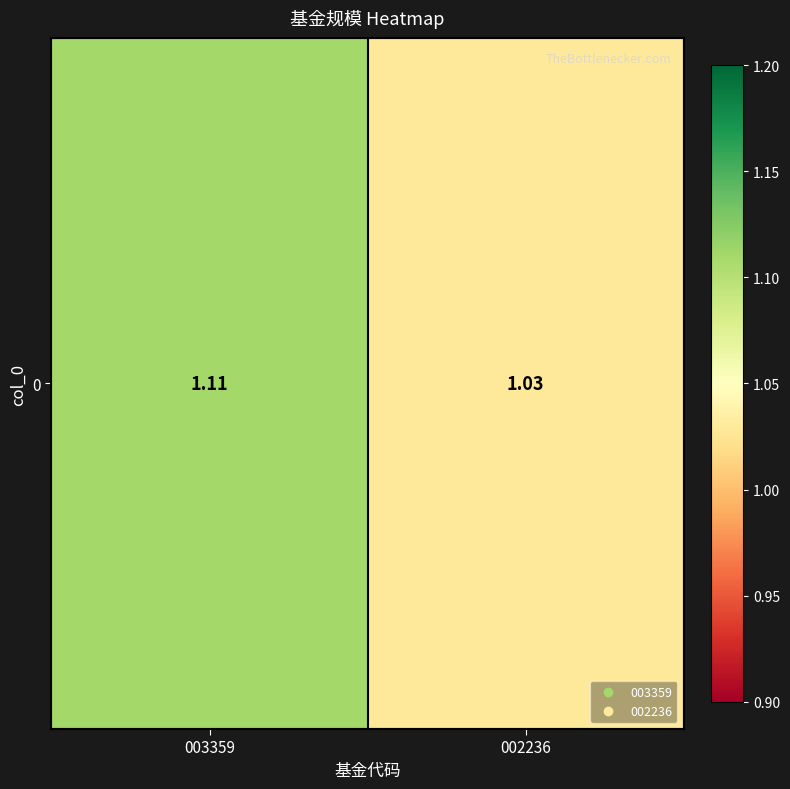

Reading left to right, what are all the values shown in this chart?

003359=1.1	002236=1.0